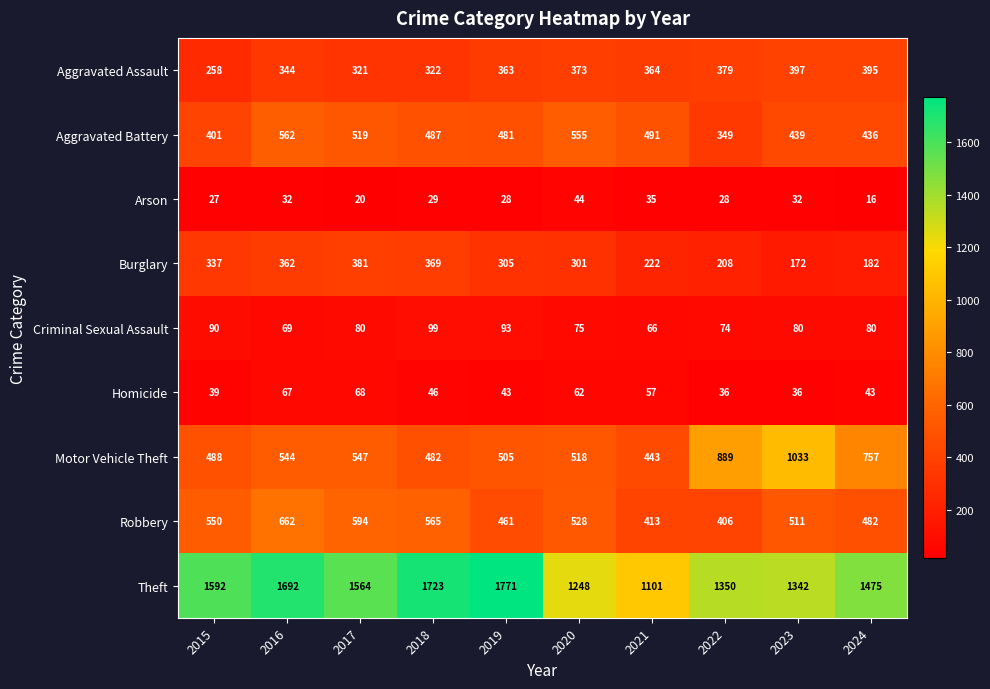

What is the greatest value displayed?

1771